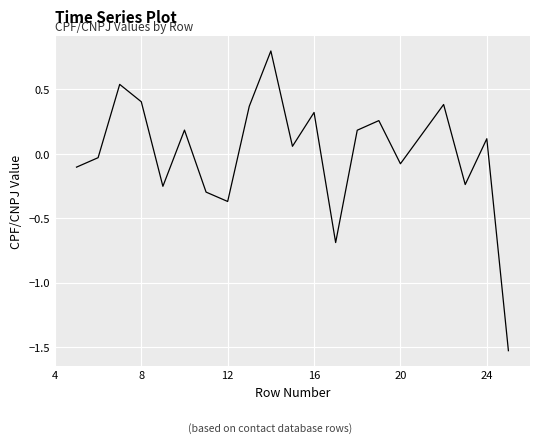

How many interior local valleys (lower than both neighbors) does the data have?

6